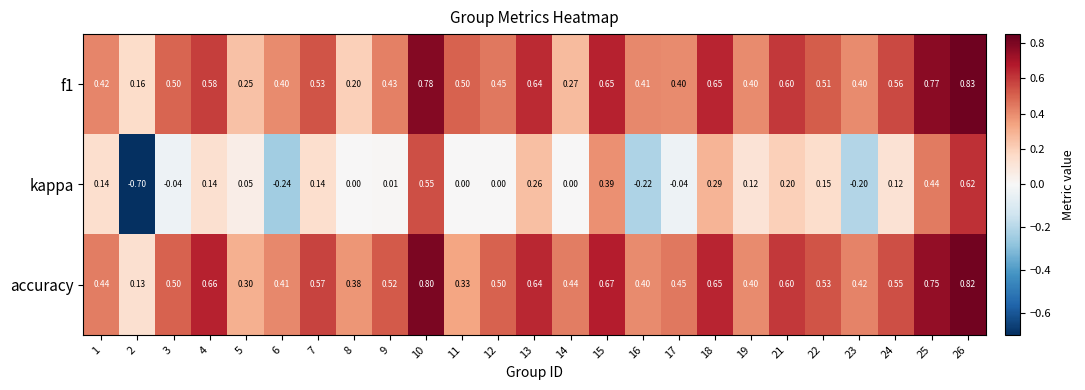

Which series has the widest spread of values?

kappa